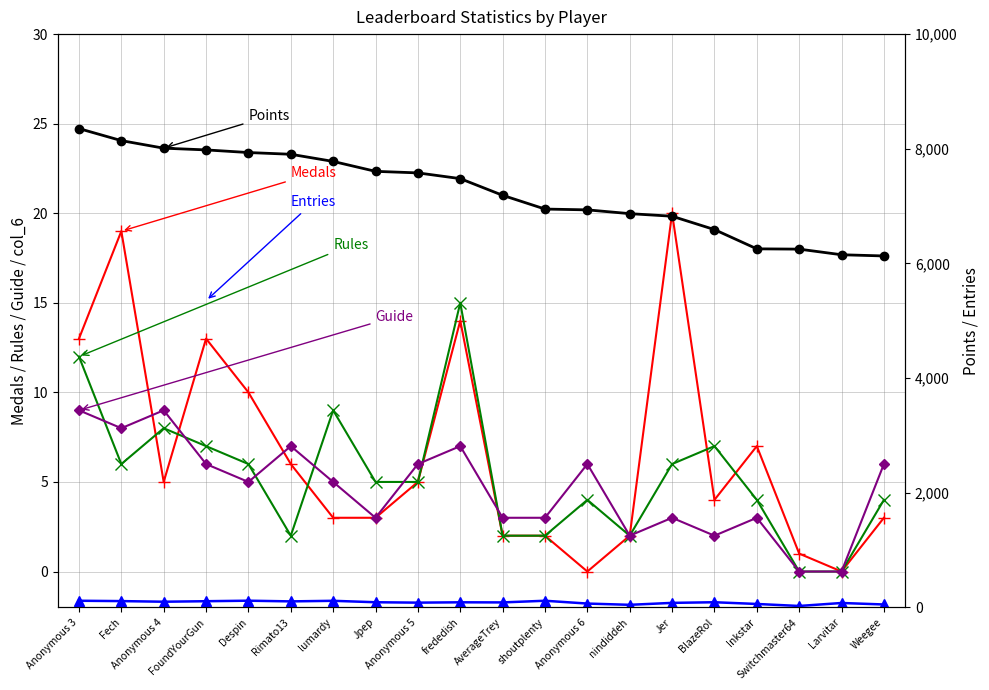

True or false: Points has a value of 6249 at Switchmaster64.

True